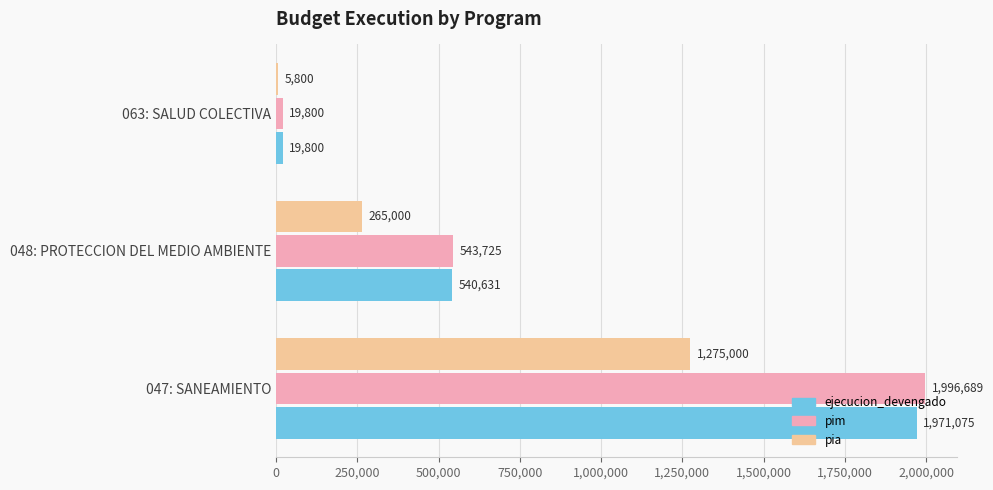

Which series changed the most between 047: SANEAMIENTO and 048: PROTECCION DEL MEDIO AMBIENTE?

pim